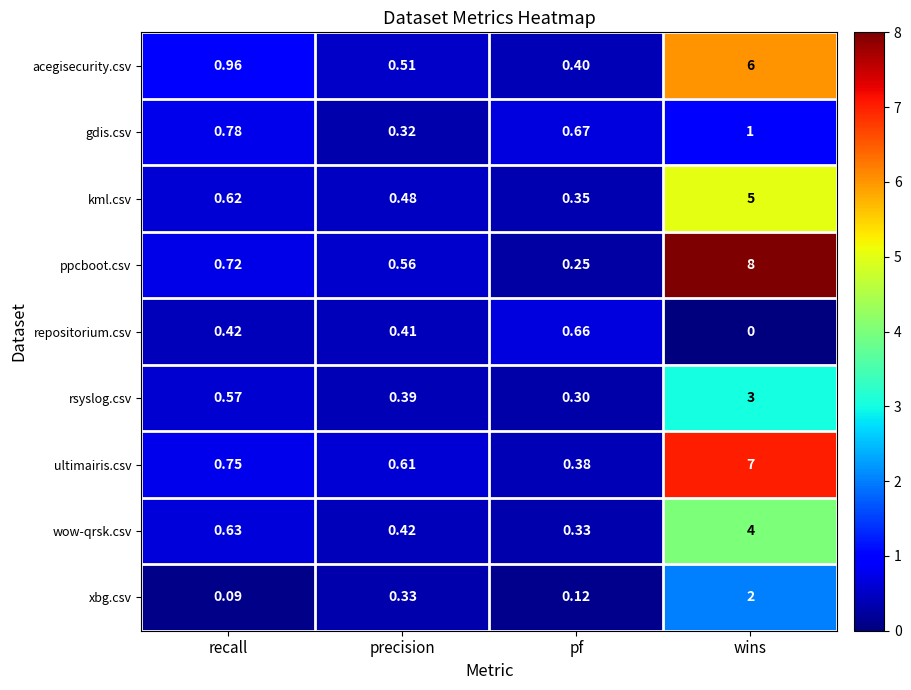

Between recall and pf, which series saw the biggest shift?

acegisecurity.csv